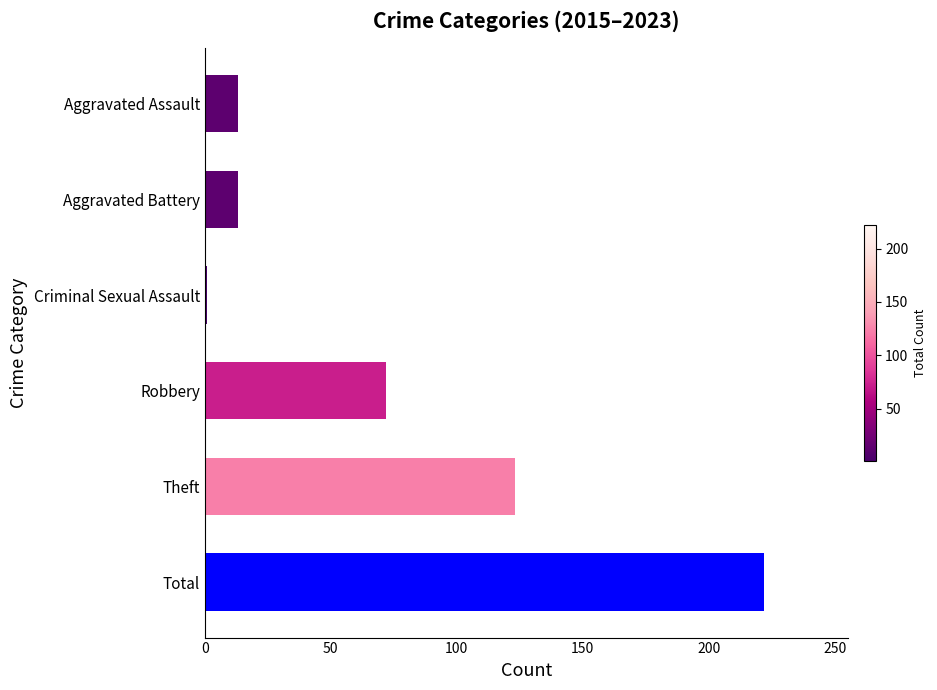

Reading bottom to top, transcribe all the data shown in this chart.

222	123	72	1	13	13